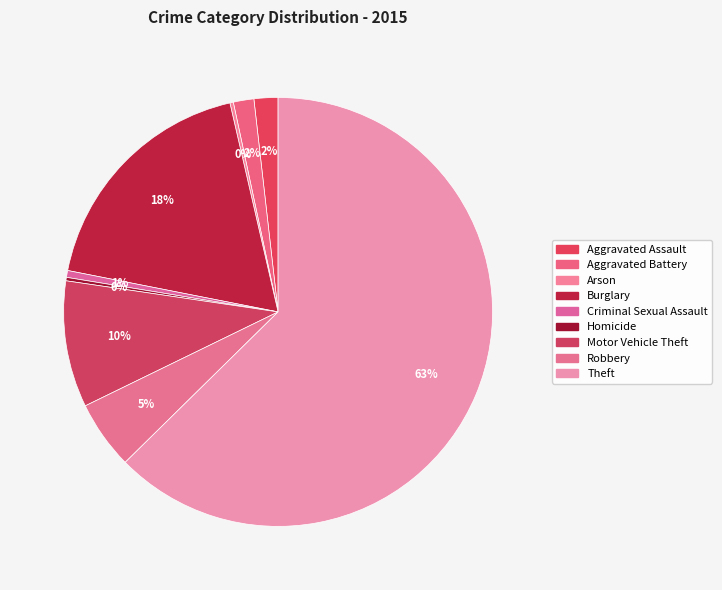

Which category has the biggest portion of the pie?

Theft